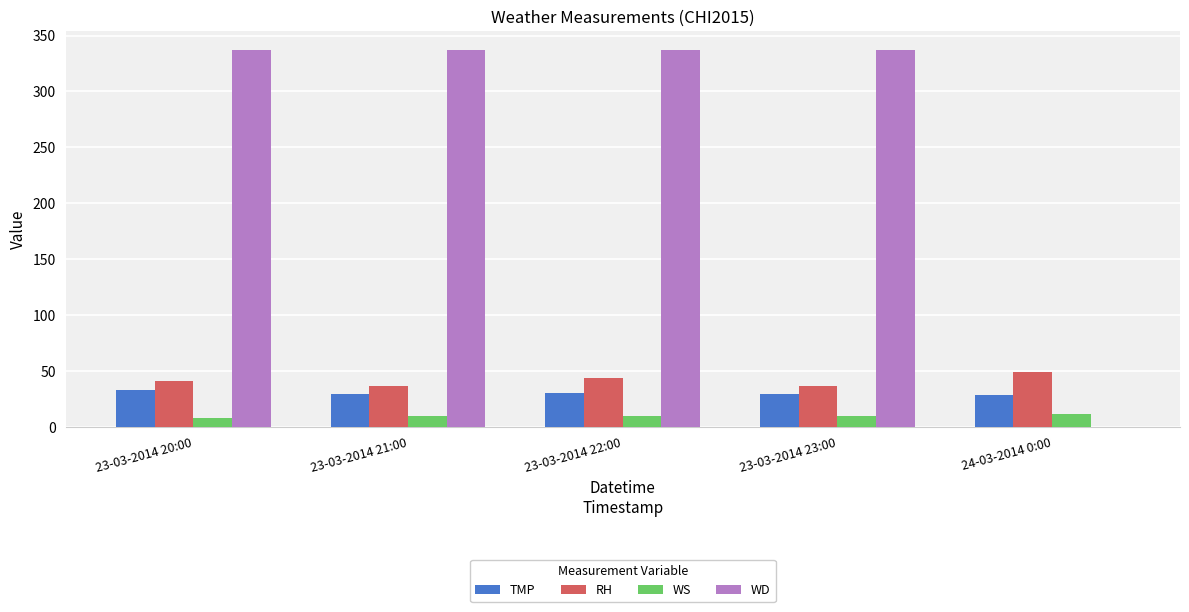

What is the maximum value shown in the chart?

337.0